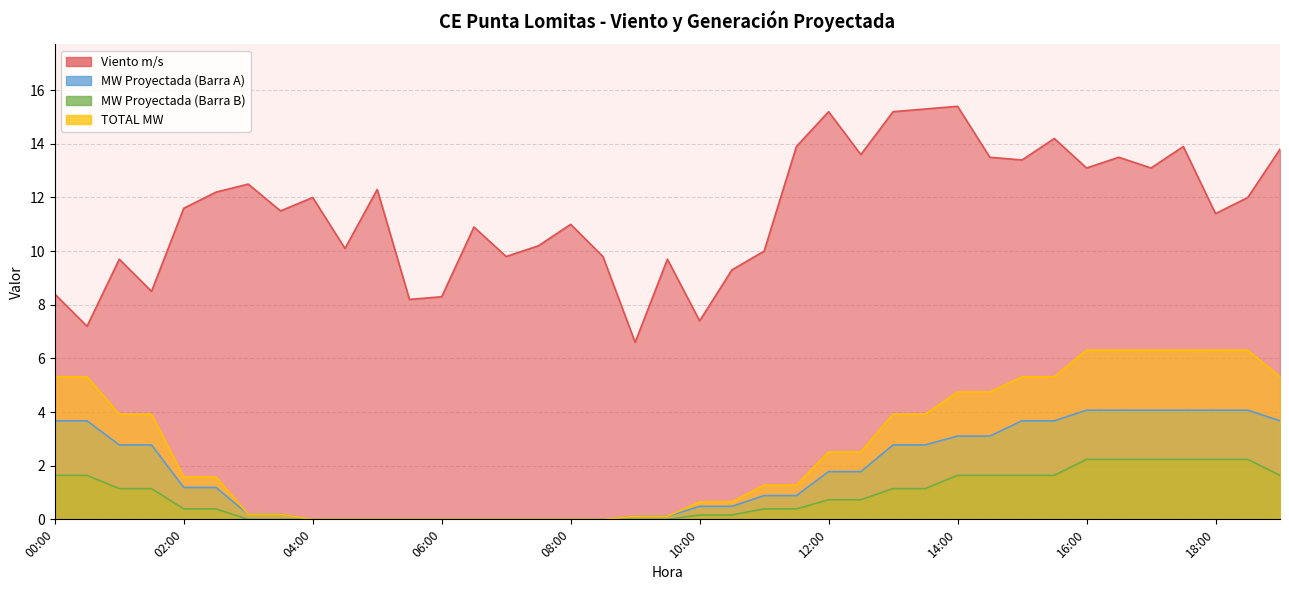

True or false: MW Proyectada (Barra A) has a value of 0.2 at 09:00.

False